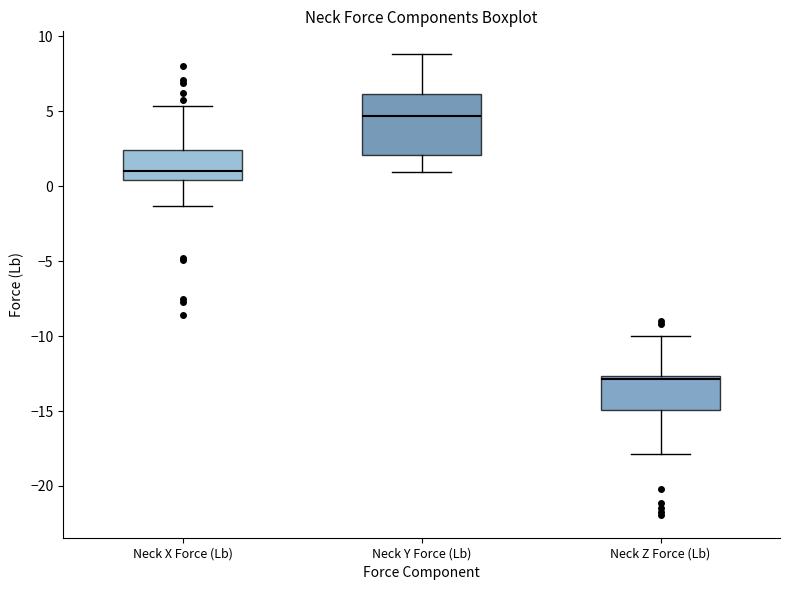

Where is the lower edge of the box for Neck Z Force (Lb) on the y-axis? The values are not printed on the chart, so give them approximately, as read against the axis.

-15.0